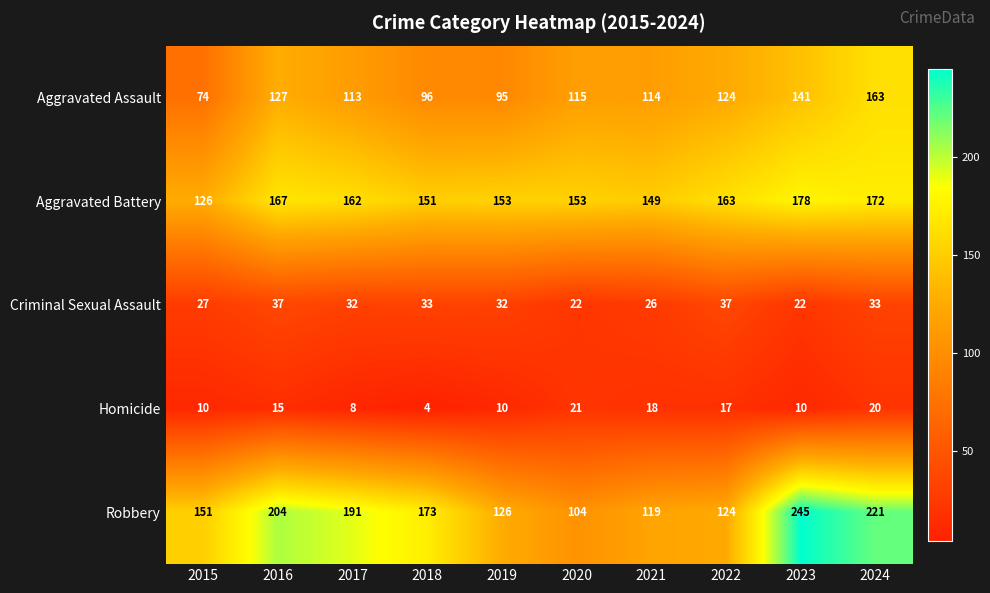

At which label does Aggravated Assault reach its peak?

2024